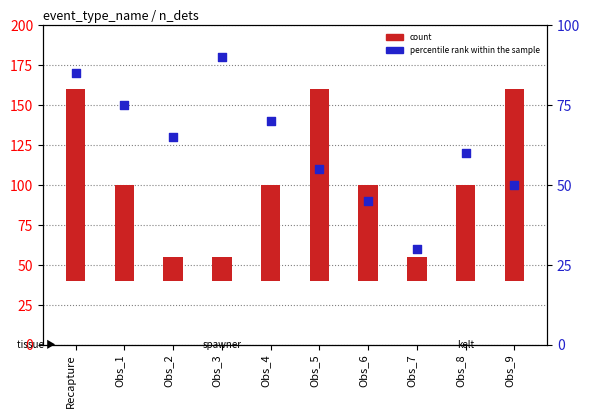

Which series has the largest total across all categories?

count